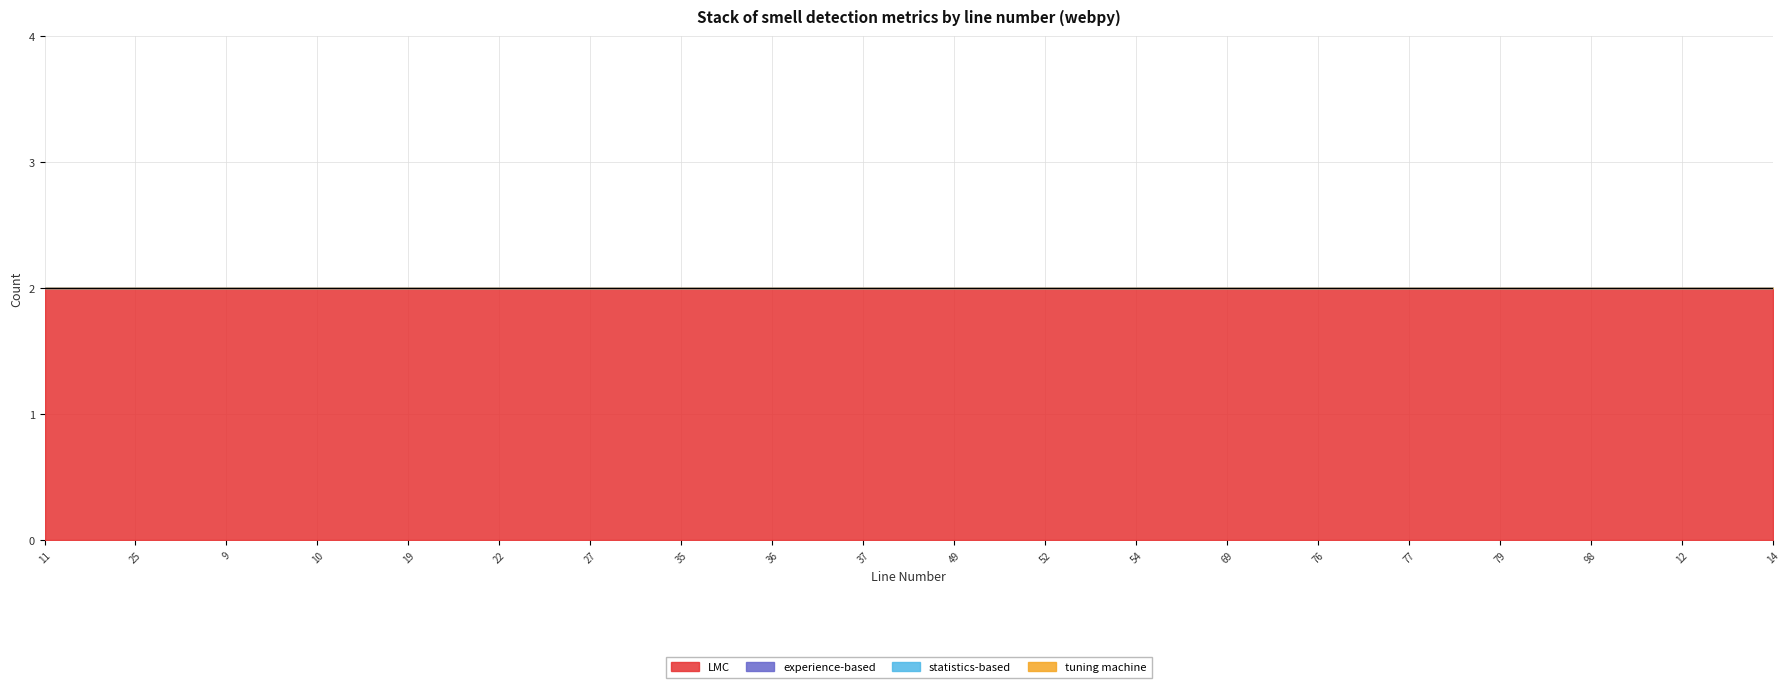

List the series in order of their peak value, lowest first.

experience-based, statistics-based, tuning machine, LMC